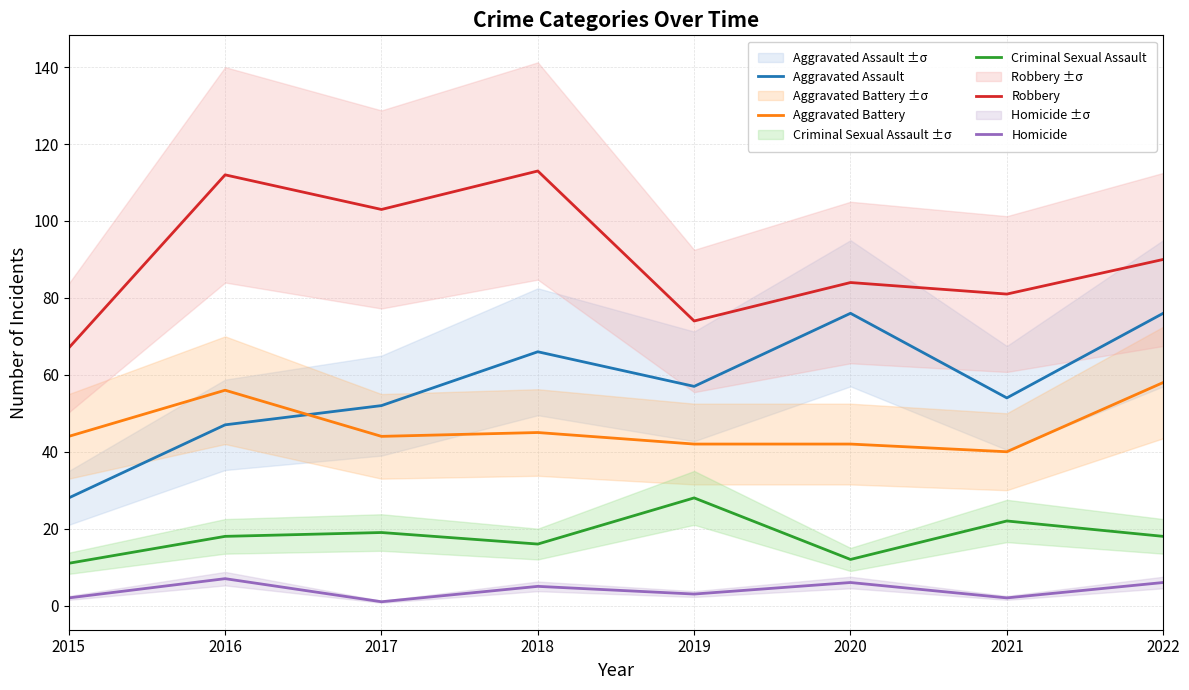

Which series has the largest total across all categories?

Robbery